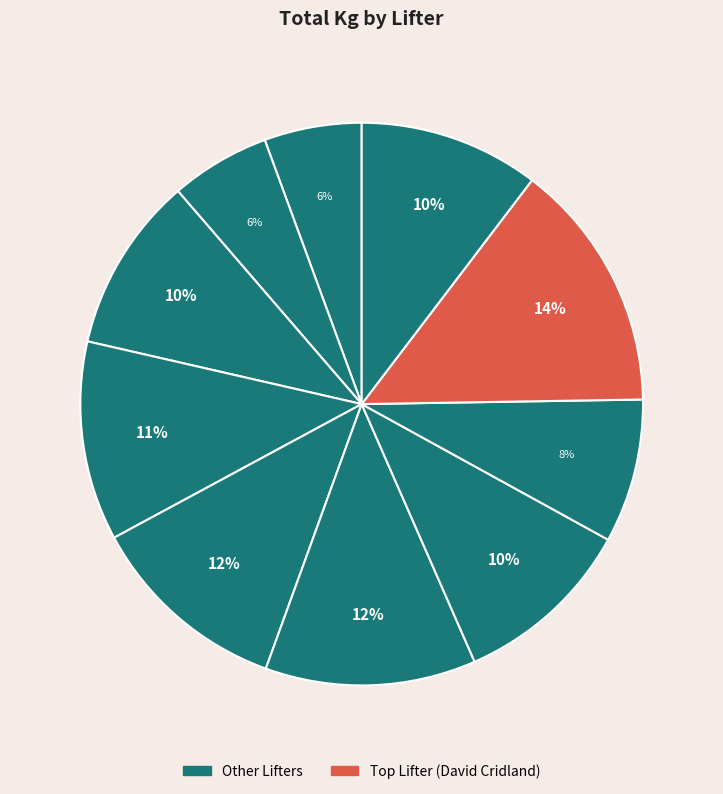

Count the number of slices in the pie.

10